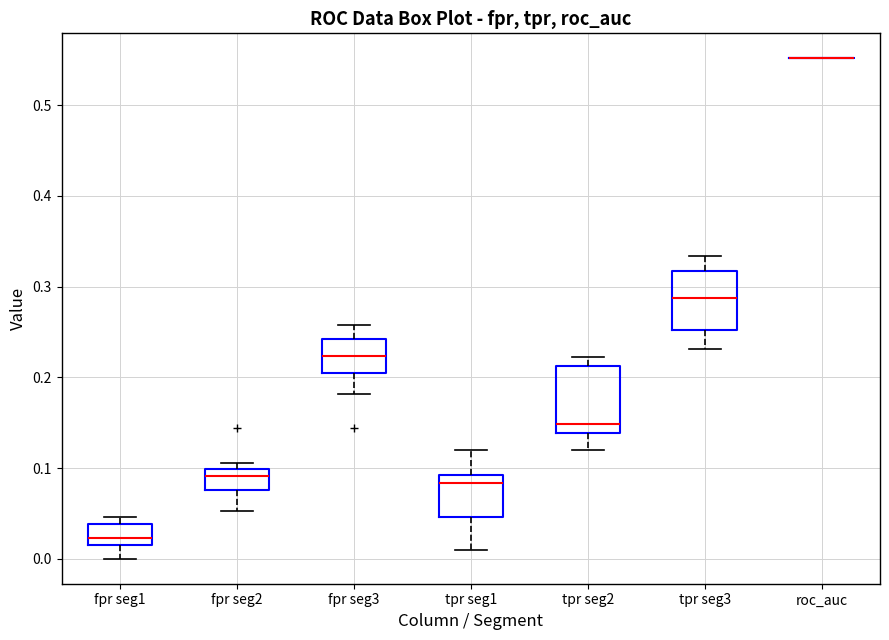

Where does the upper whisker of the box for tpr seg3 end on the y-axis? The values are not printed on the chart, so give them approximately, as read against the axis.

0.33